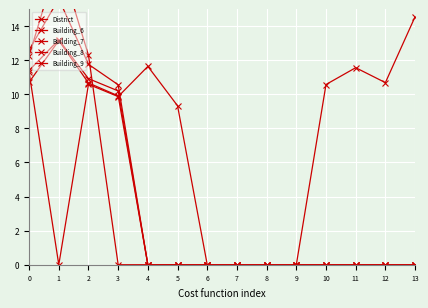

Between 4 and 11, which is larger?

4